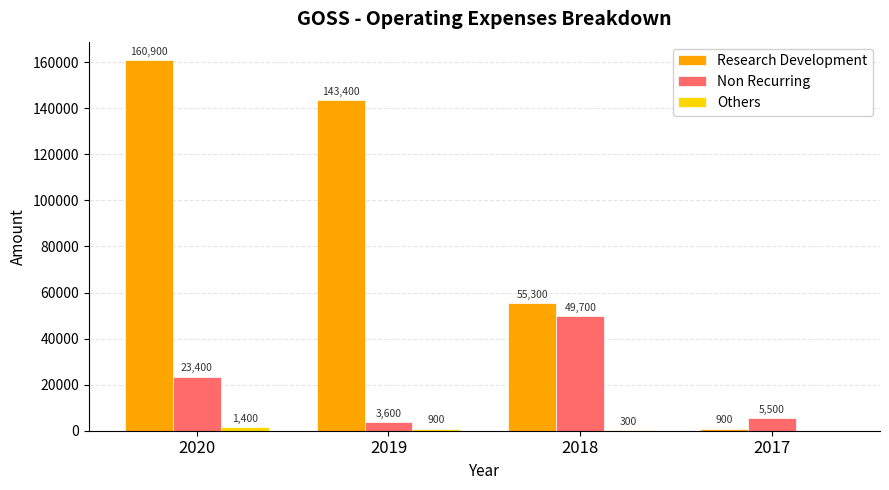

What is the difference between the Research Development values at 2018 and 2019?

88100